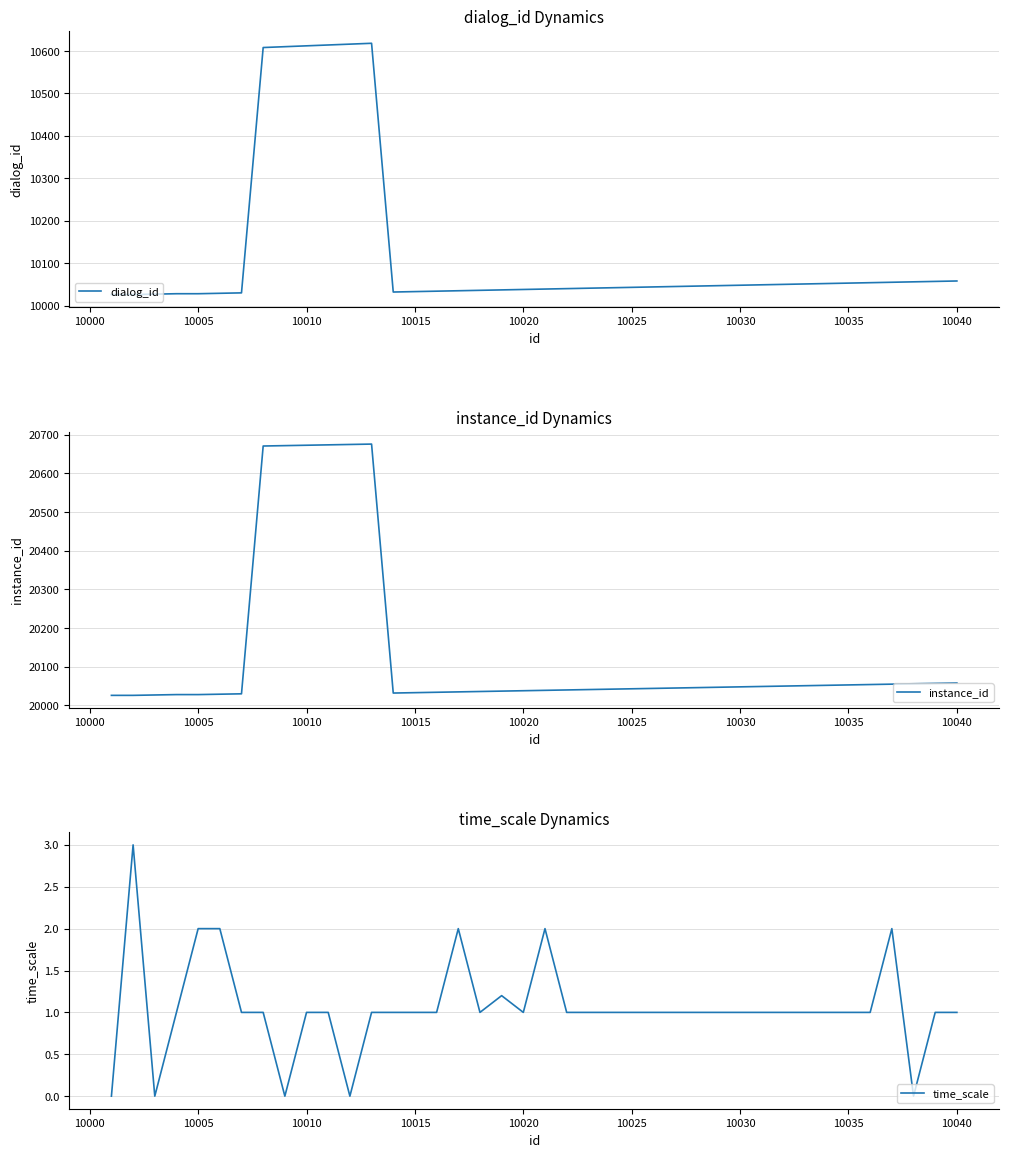

Which series has the largest total across all categories?

instance_id